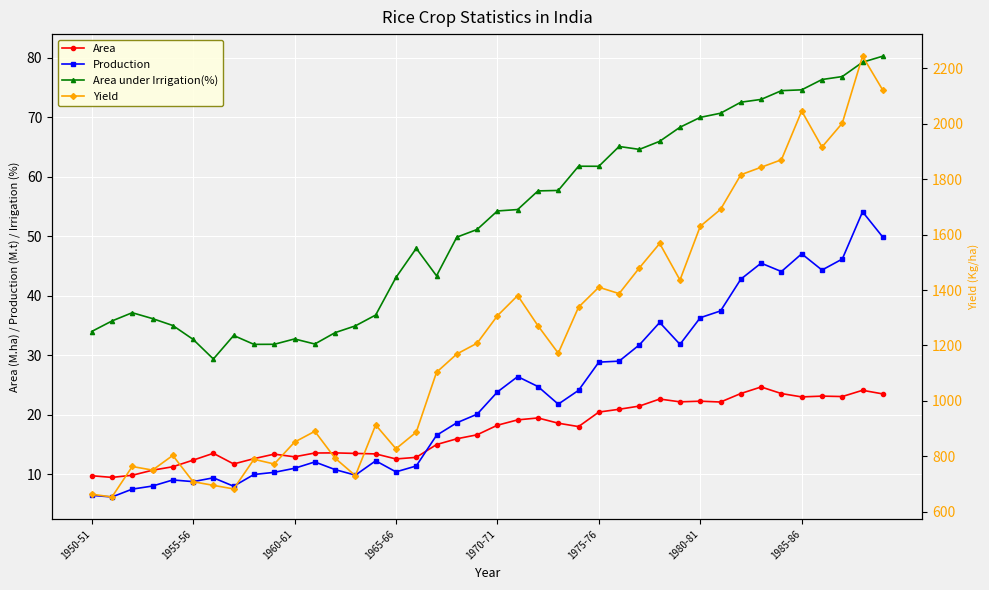

True or false: Area under Irrigation(%) has more than 0 points higher than both neighbors.

True